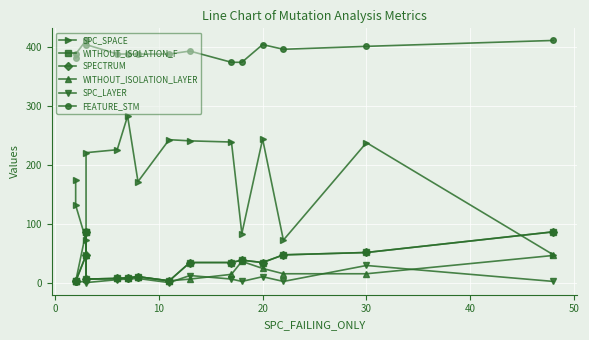

What is the label of the 15th point from the left?

30